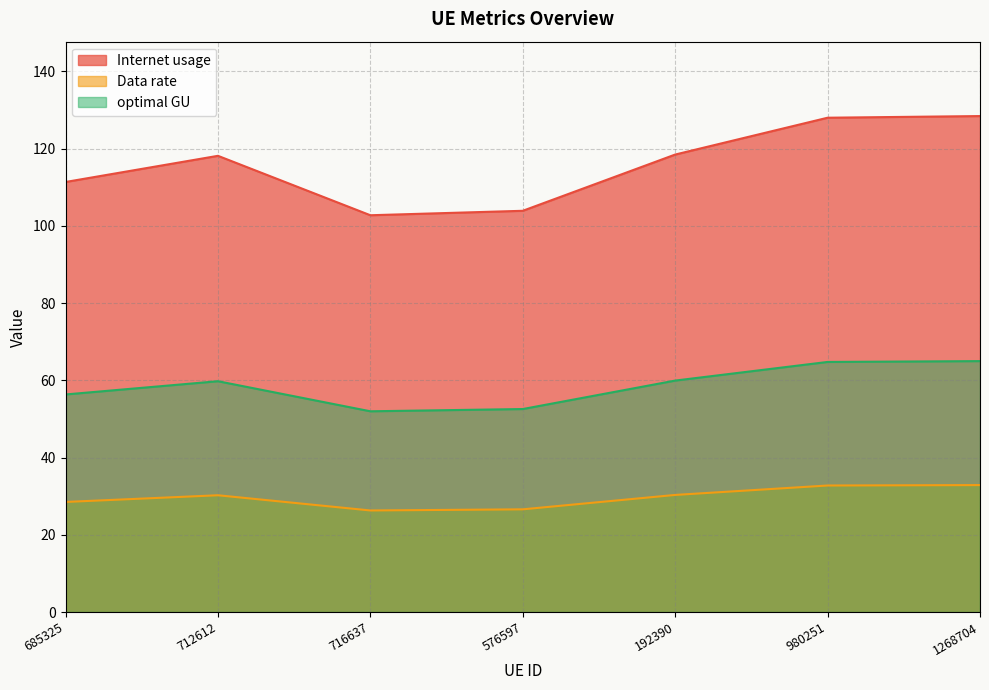

At which category is the sum across all series the highest?

1268704